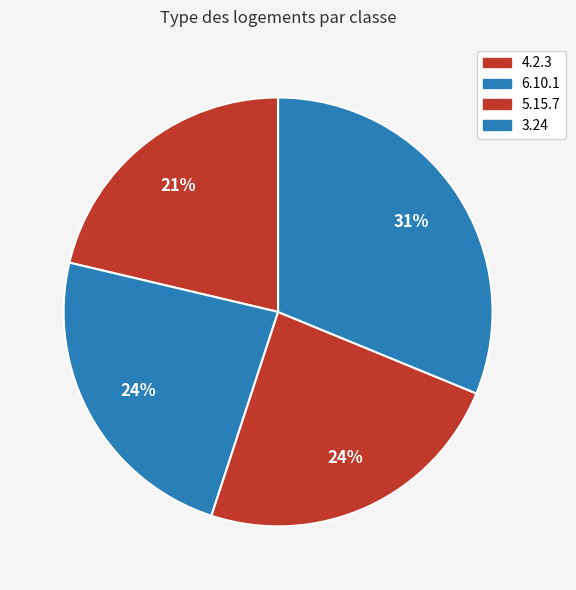

Does 4.2.3 account for over 50% of the chart?

No